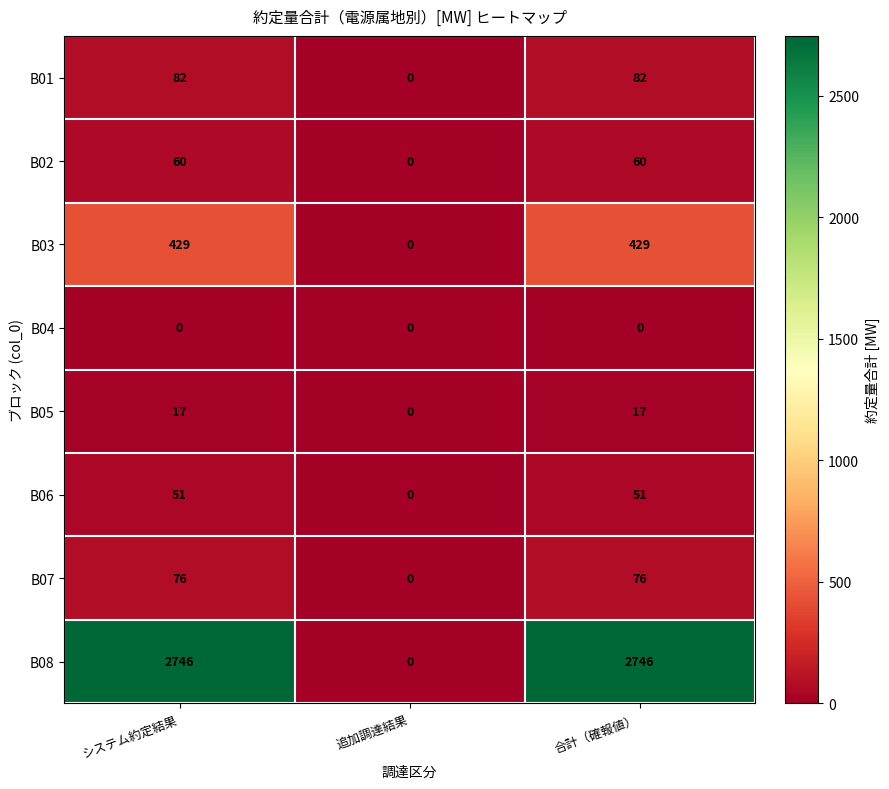

Rank the series by their maximum value, from lowest to highest.

B04, B05, B06, B02, B07, B01, B03, B08